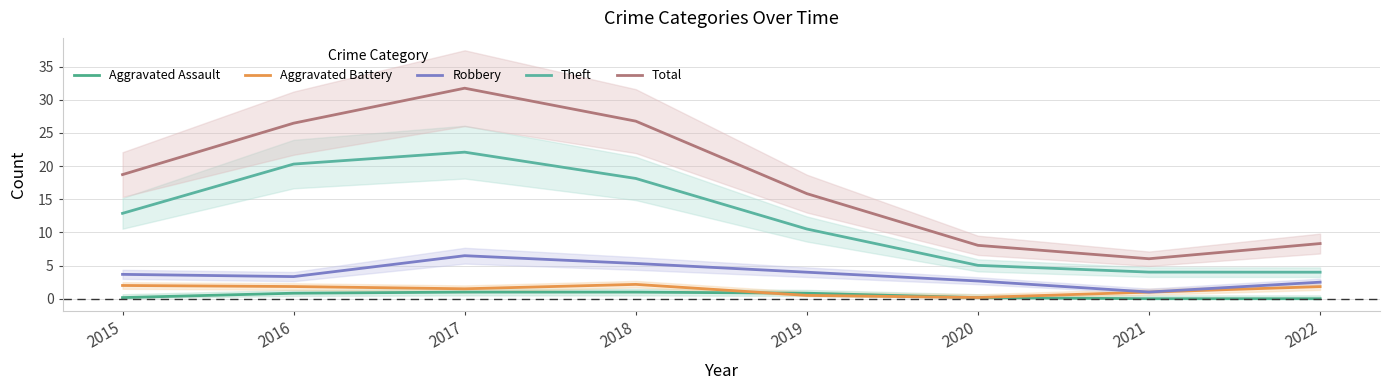

How many series are shown in this chart?

5